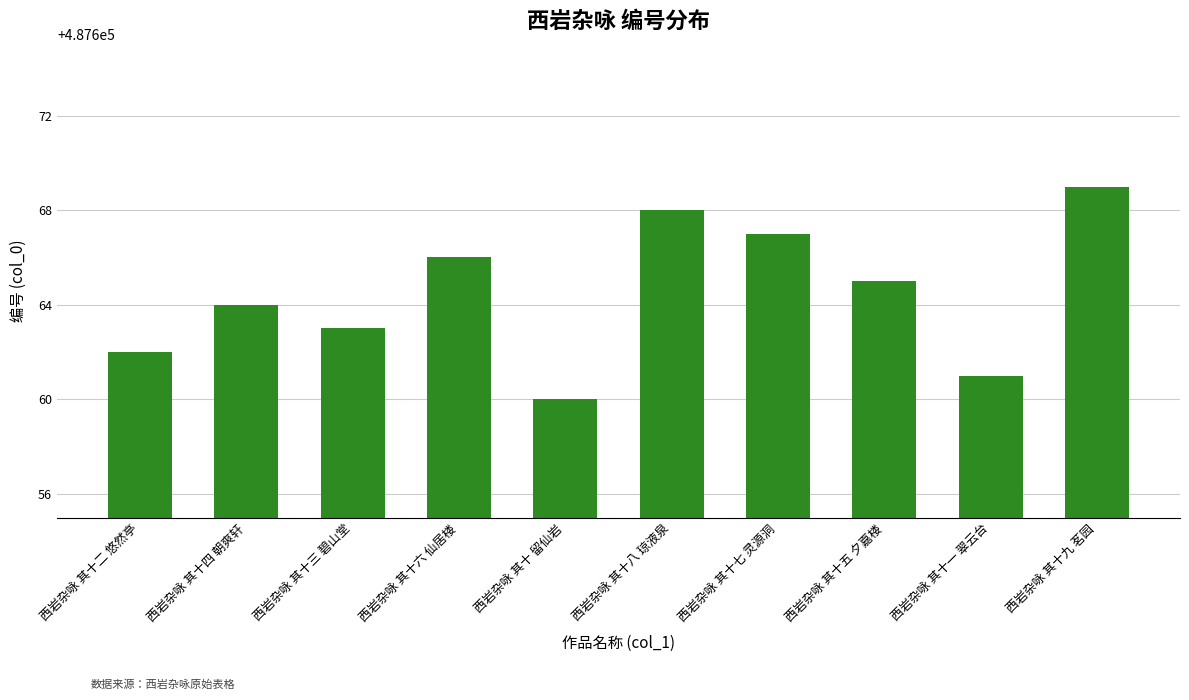

What is the maximum value shown in the chart?

487669